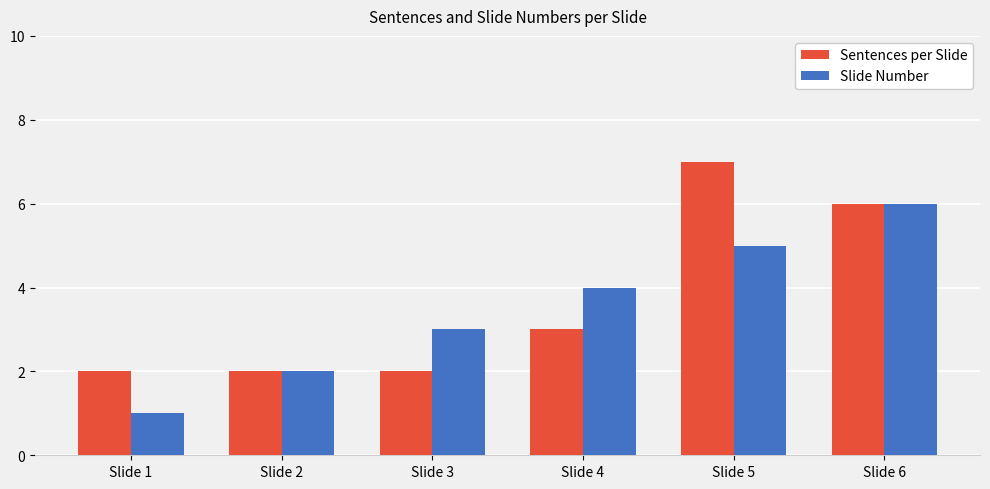

Reading right to left, transcribe all the data shown in this chart.

Sentences per Slide: Slide 6=6	Slide 5=7	Slide 4=3	Slide 3=2	Slide 2=2	Slide 1=2
Slide Number: Slide 6=6	Slide 5=5	Slide 4=4	Slide 3=3	Slide 2=2	Slide 1=1